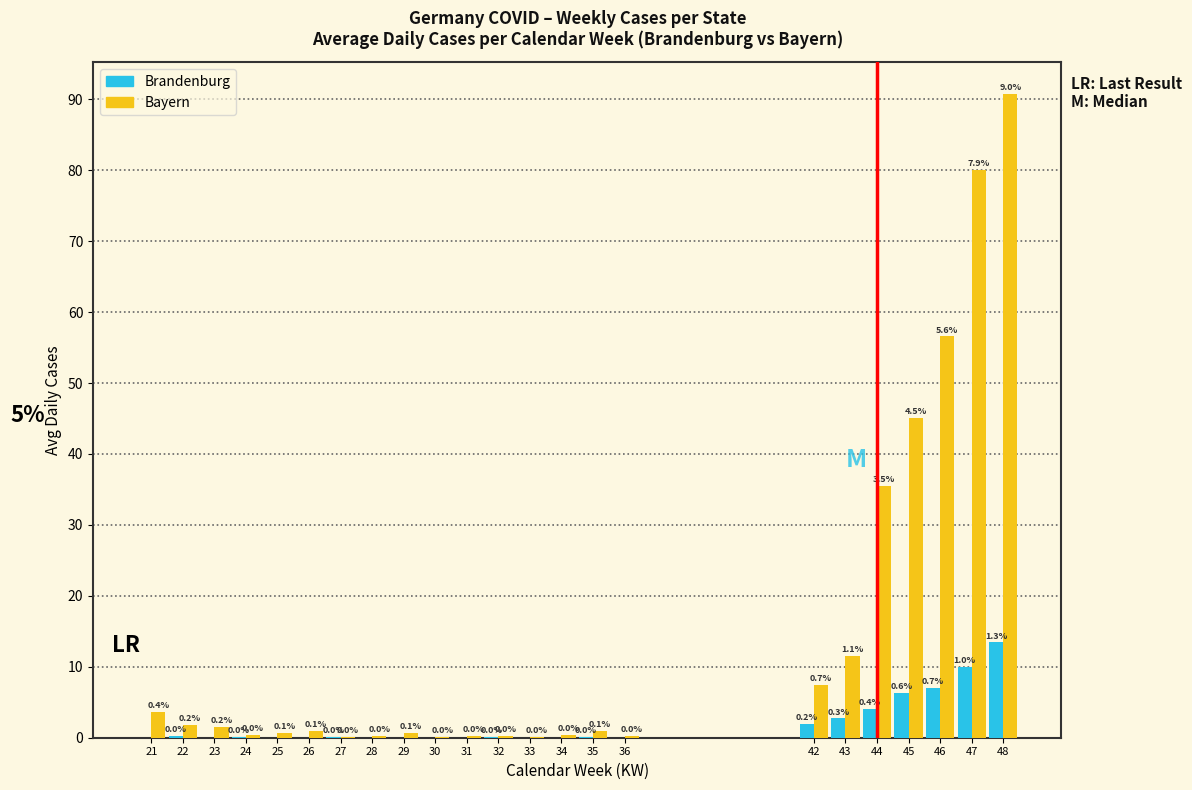

At which label is Bayern closest to 45?

45